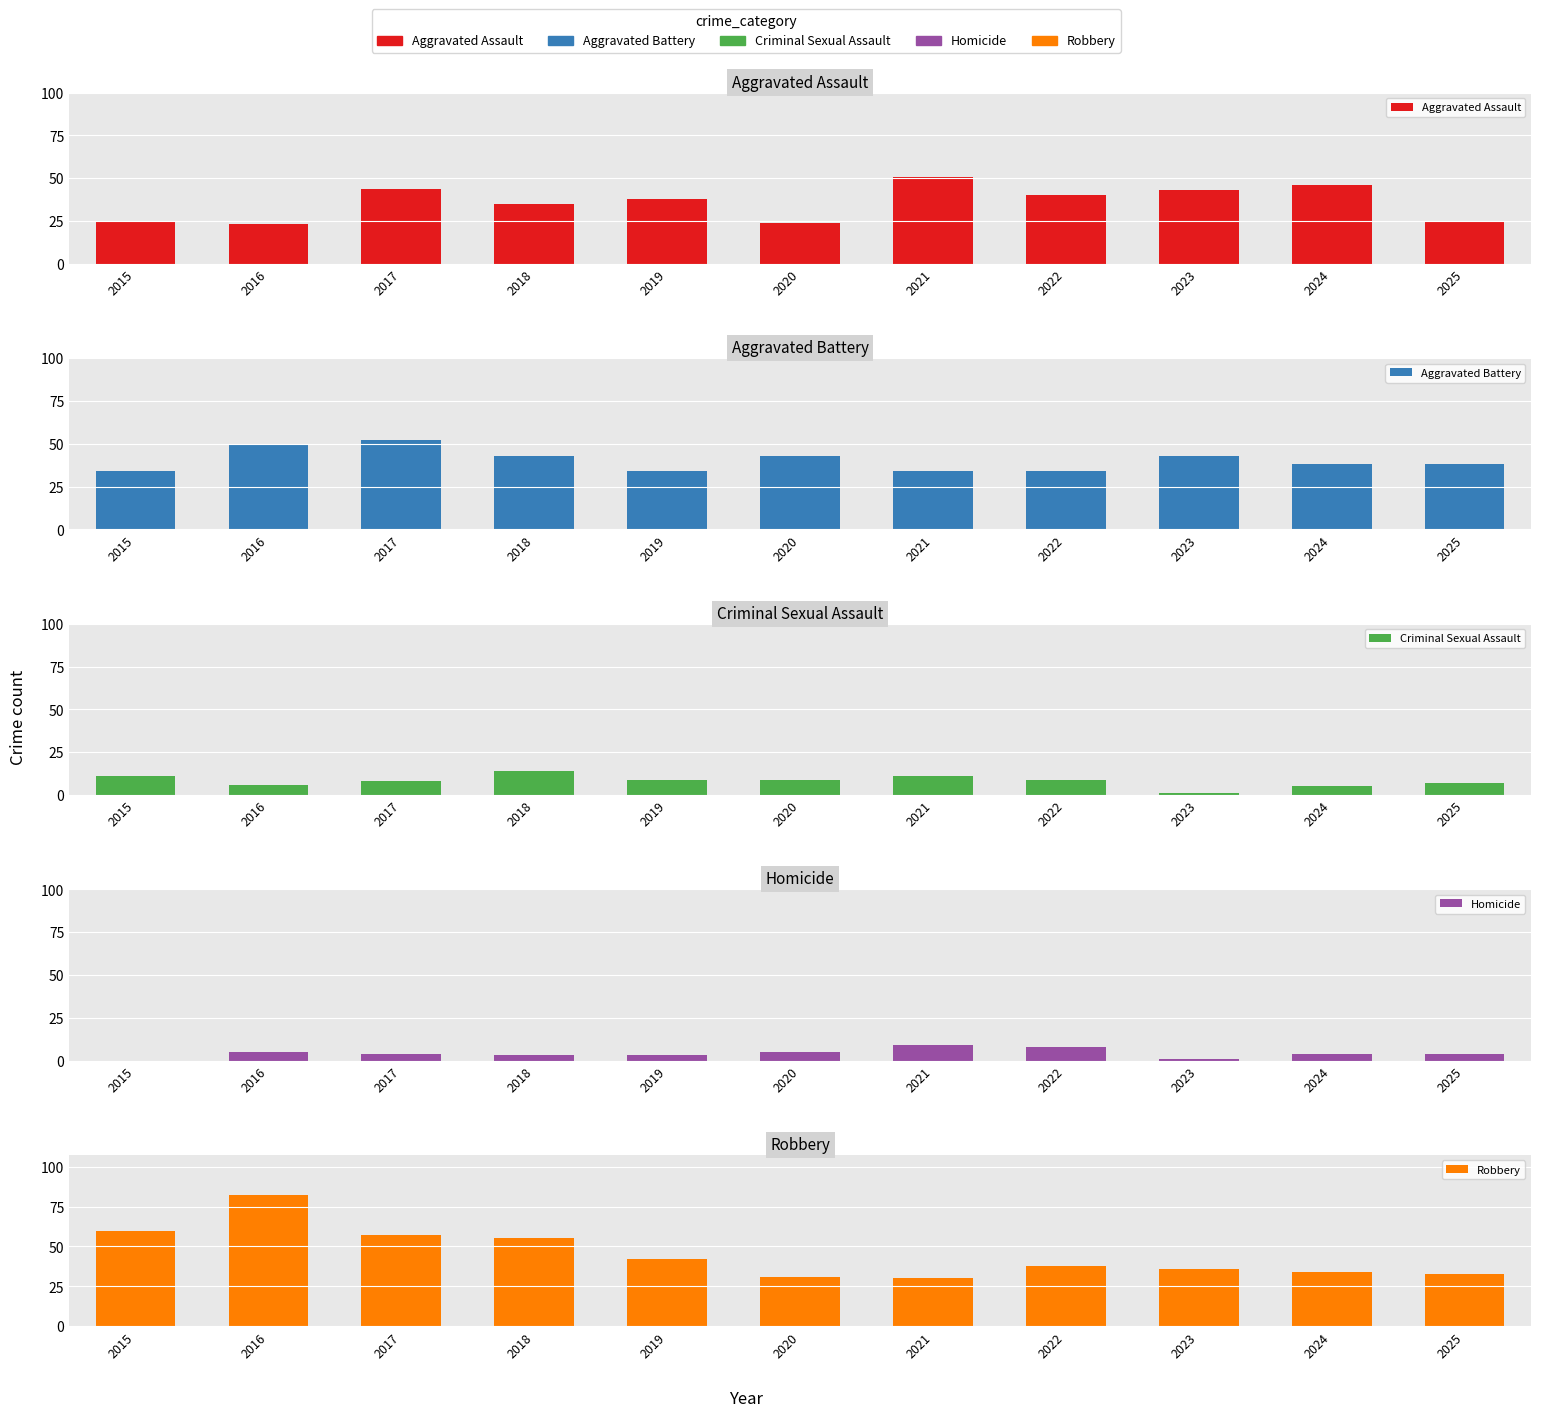

What is the difference between the maximum and minimum values in the Aggravated Battery series?

18